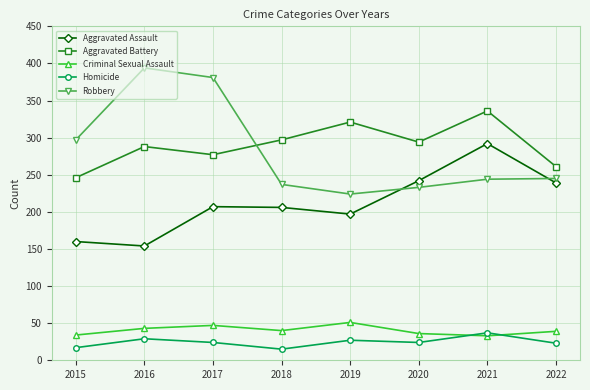

Which series has the largest total across all categories?

Aggravated Battery